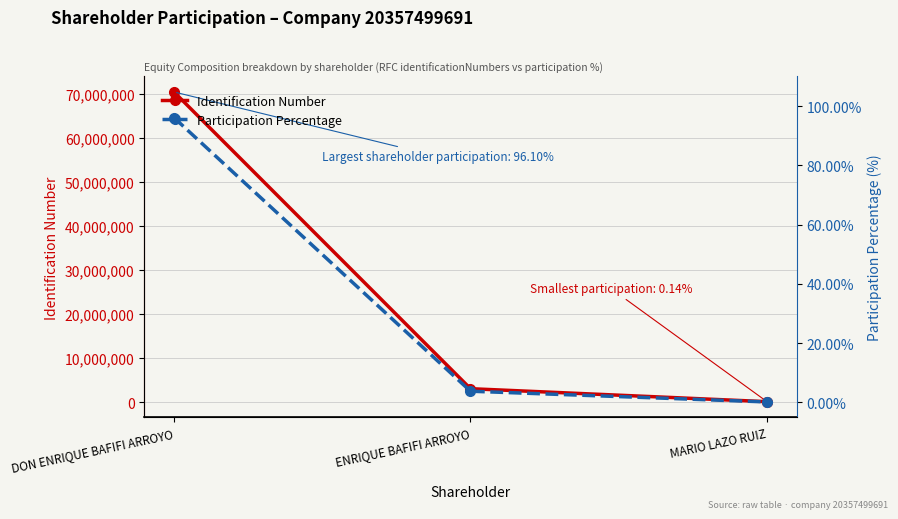

What is the value of the Identification Number point at the 3rd from the left?

100000